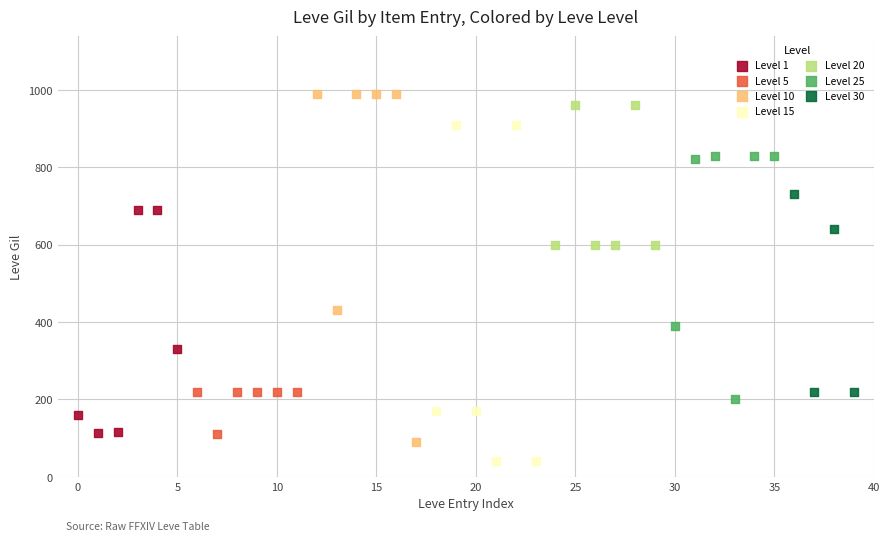

Which series reaches the minimum Y coordinate?

Level 15